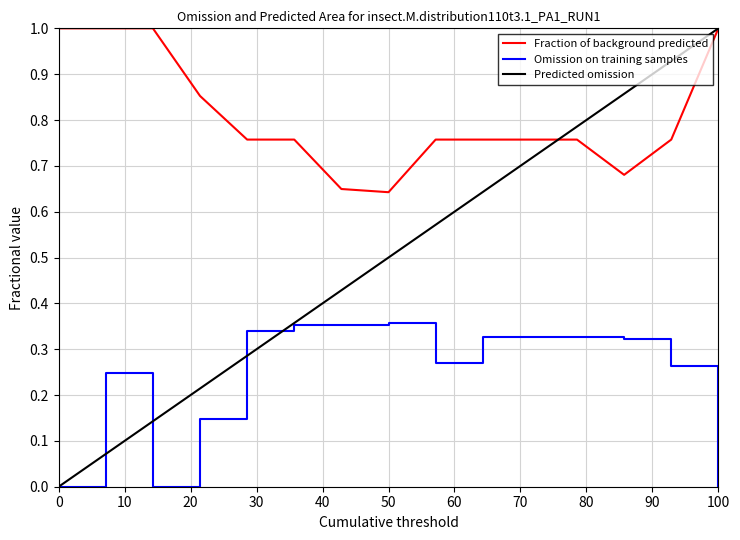

Which series has the widest spread of values?

Predicted omission